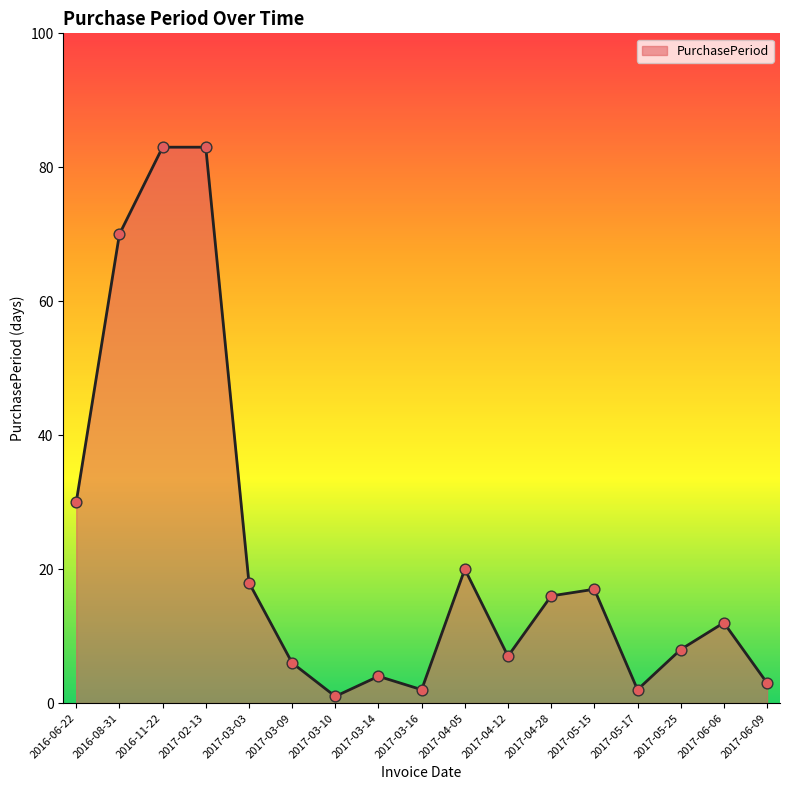

Approximately how many times larger is the value at 2017-03-10 compared to 2017-05-15?

0.1